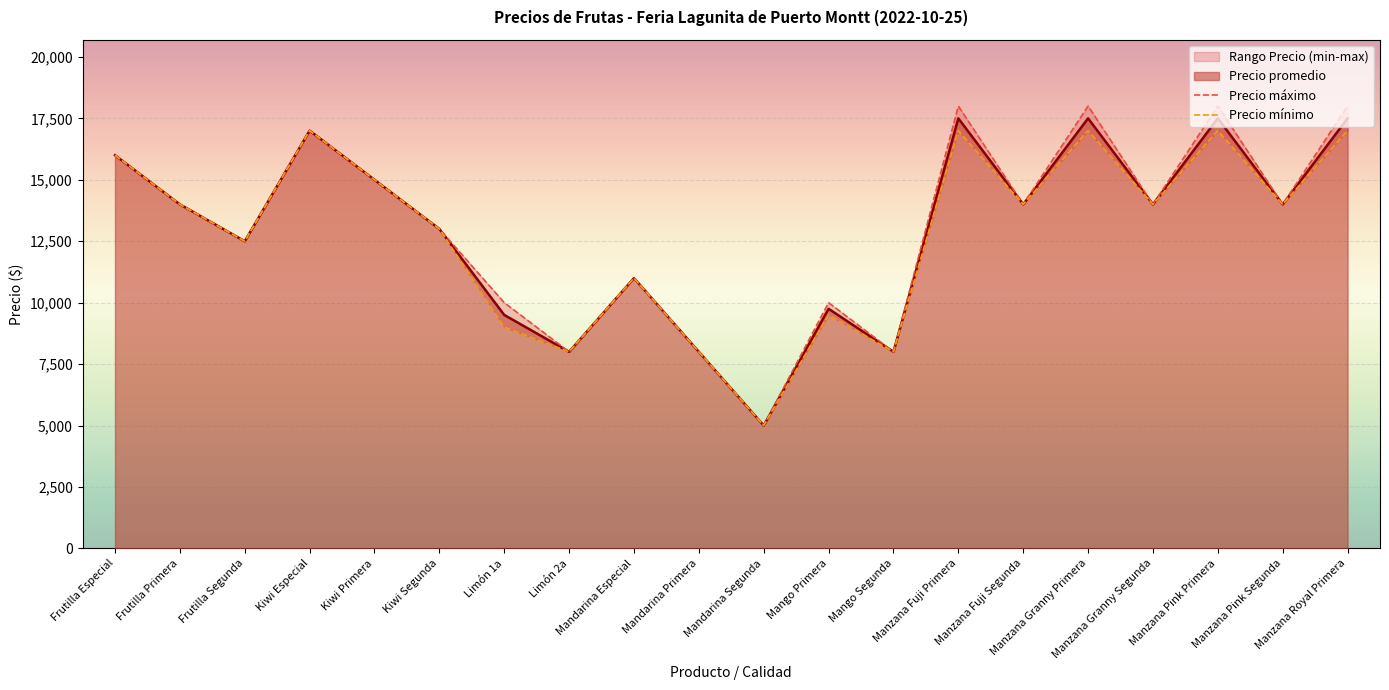

What position from the left is Manzana Pink Segunda?

19